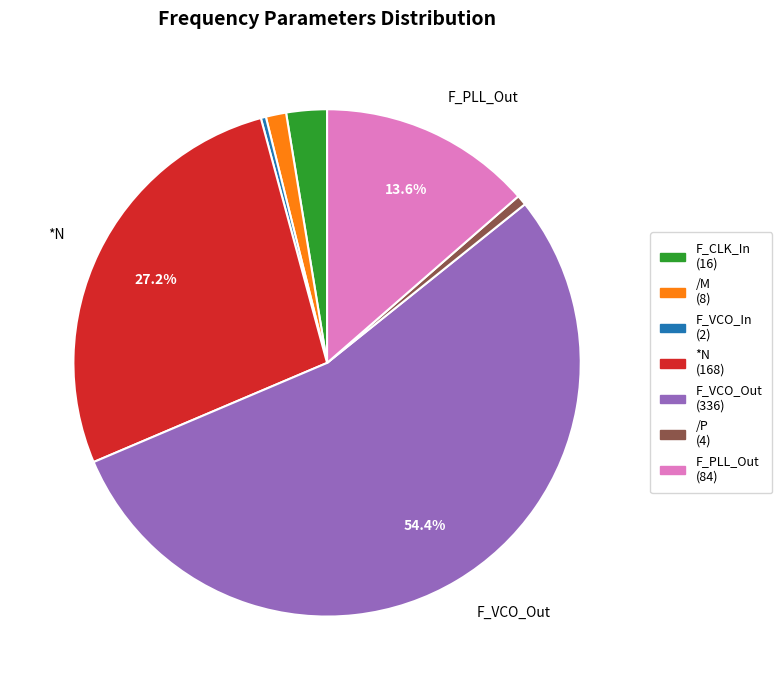

Does any single category account for the majority?

Yes